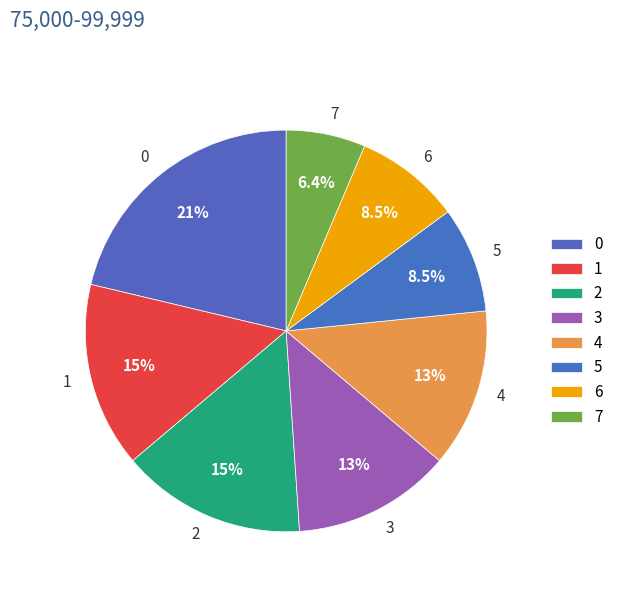

Between 2 and 6, which is larger?

2